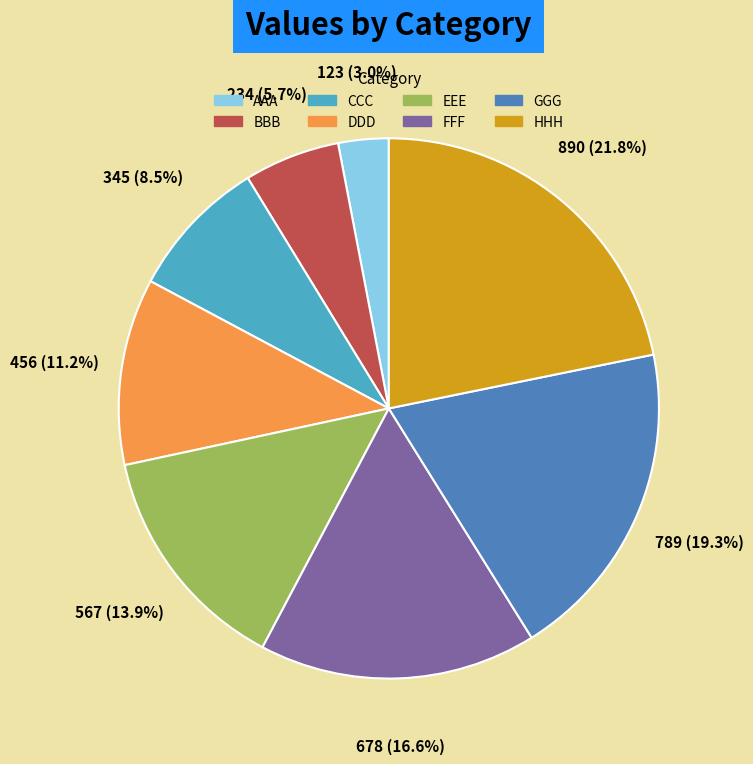

Between GGG and CCC, which is larger?

GGG